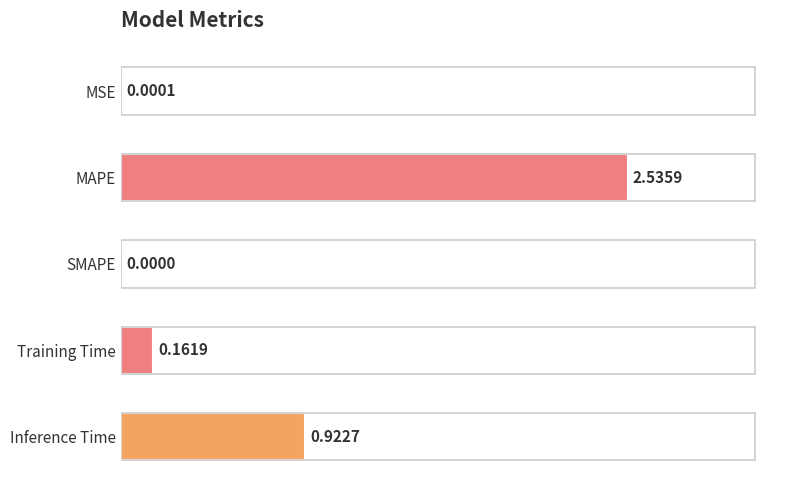

Where is the data nearest to the value 1?

Inference Time